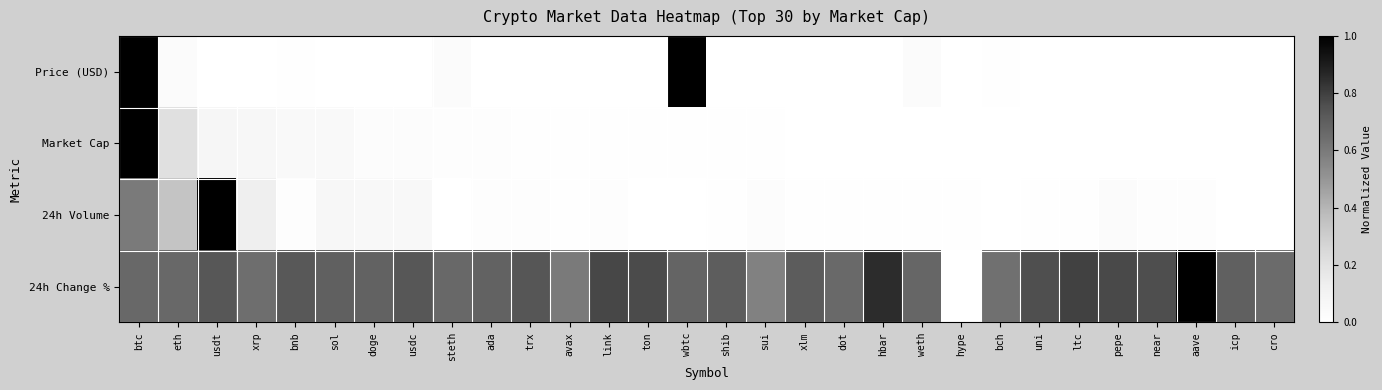

How many series are shown in this chart?

4